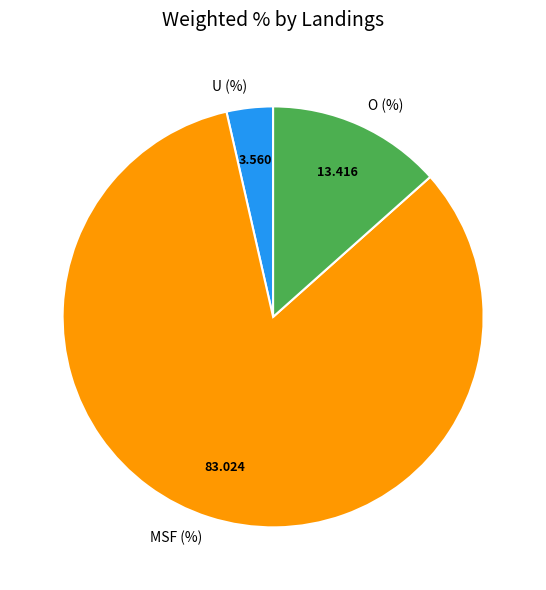

What is the largest slice in the pie chart?

MSF (%)